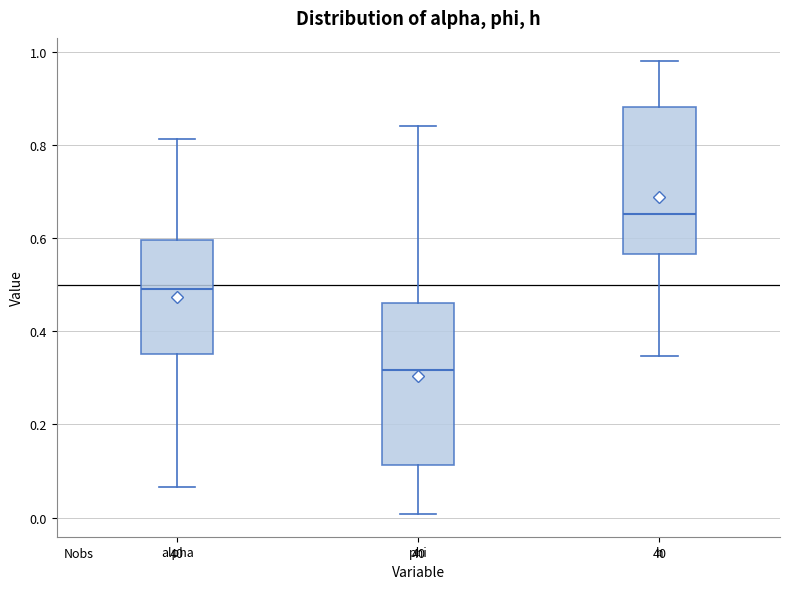

Where is the lower edge of the box for h on the y-axis? The values are not printed on the chart, so give them approximately, as read against the axis.

0.56